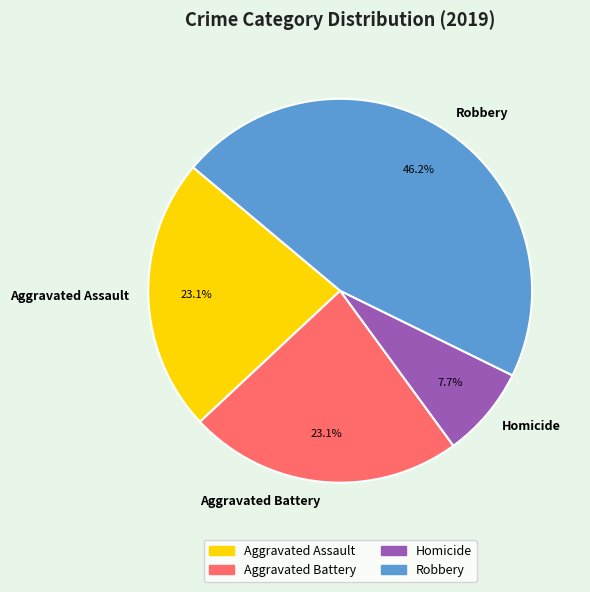

How many segments does this pie chart have?

4